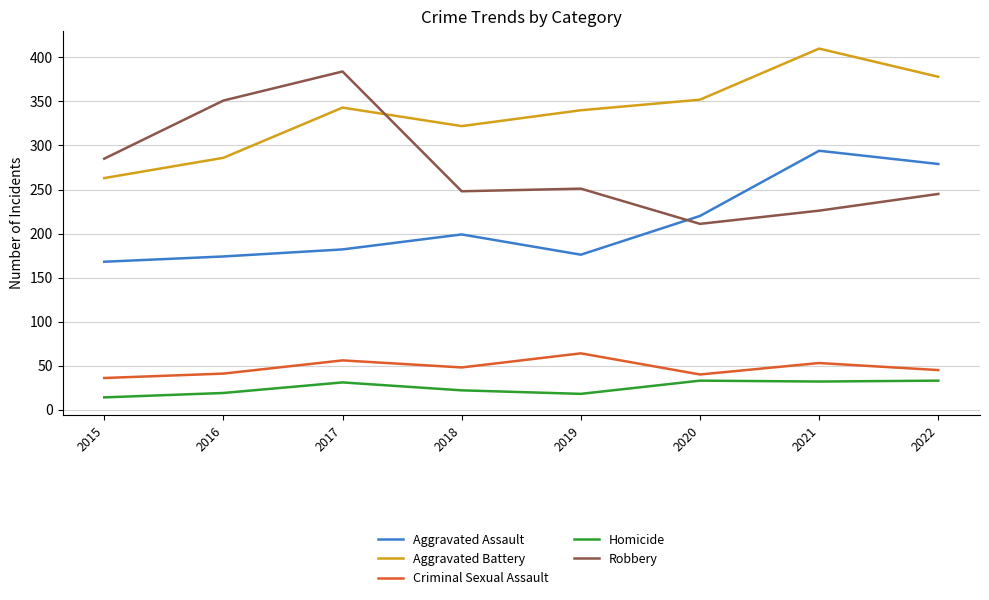

How many Aggravated Battery values are between 322 and 378?

5